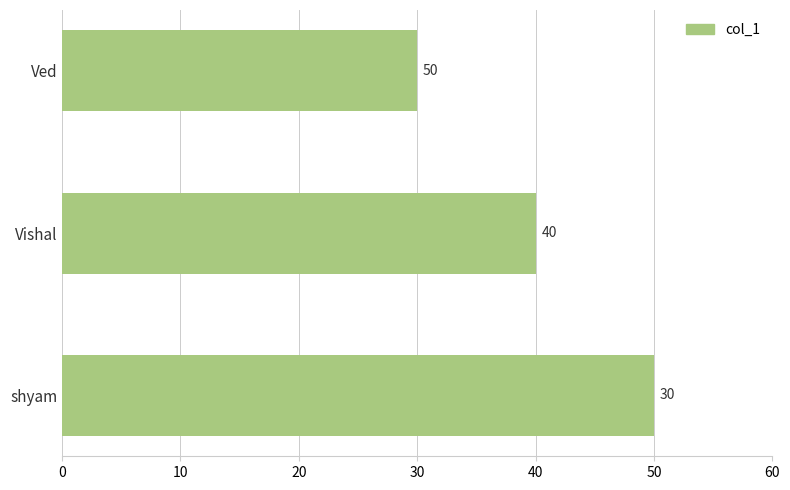

Which label corresponds to the largest value in the chart?

shyam